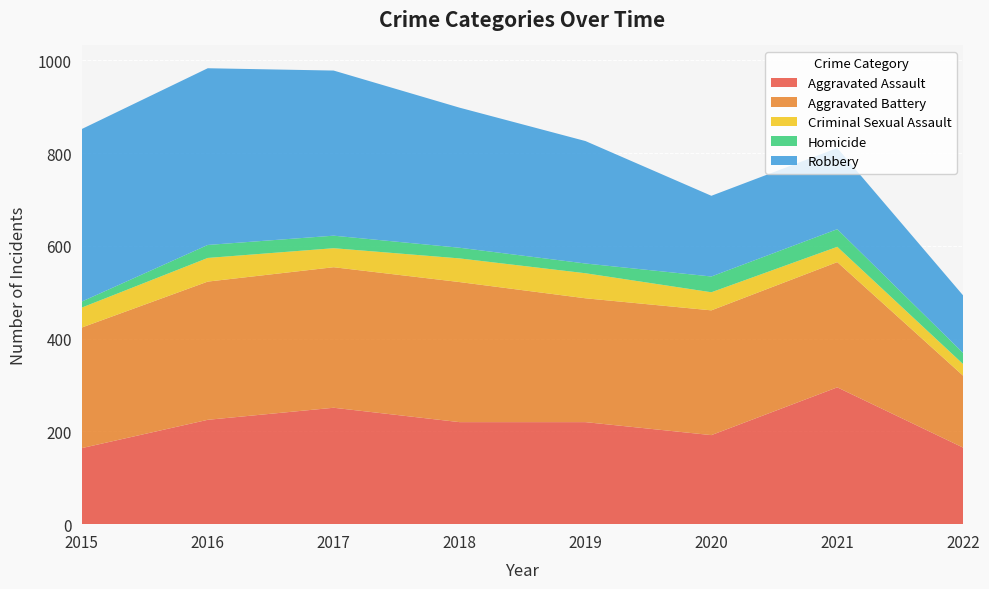

Reading right to left, transcribe all the data shown in this chart.

Aggravated Assault: 2022=165	2021=295	2020=192	2019=220	2018=220	2017=251	2016=225	2015=164
Aggravated Battery: 2022=155	2021=270	2020=269	2019=267	2018=302	2017=303	2016=298	2015=260
Criminal Sexual Assault: 2022=25	2021=33	2020=39	2019=54	2018=51	2017=41	2016=51	2015=43
Homicide: 2022=24	2021=38	2020=34	2019=21	2018=23	2017=27	2016=28	2015=13
Robbery: 2022=124	2021=175	2020=174	2019=264	2018=302	2017=356	2016=381	2015=372